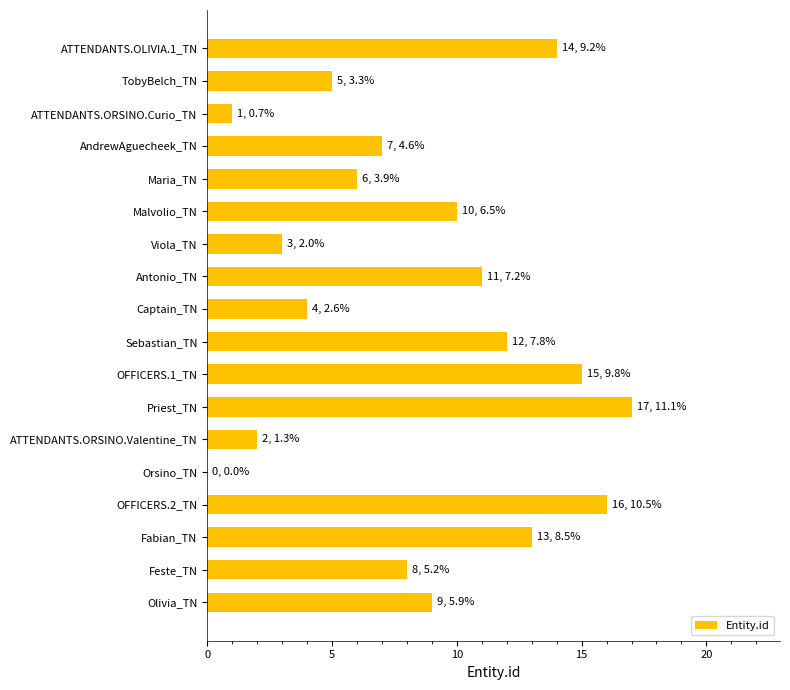

What is the maximum value shown in the chart?

17